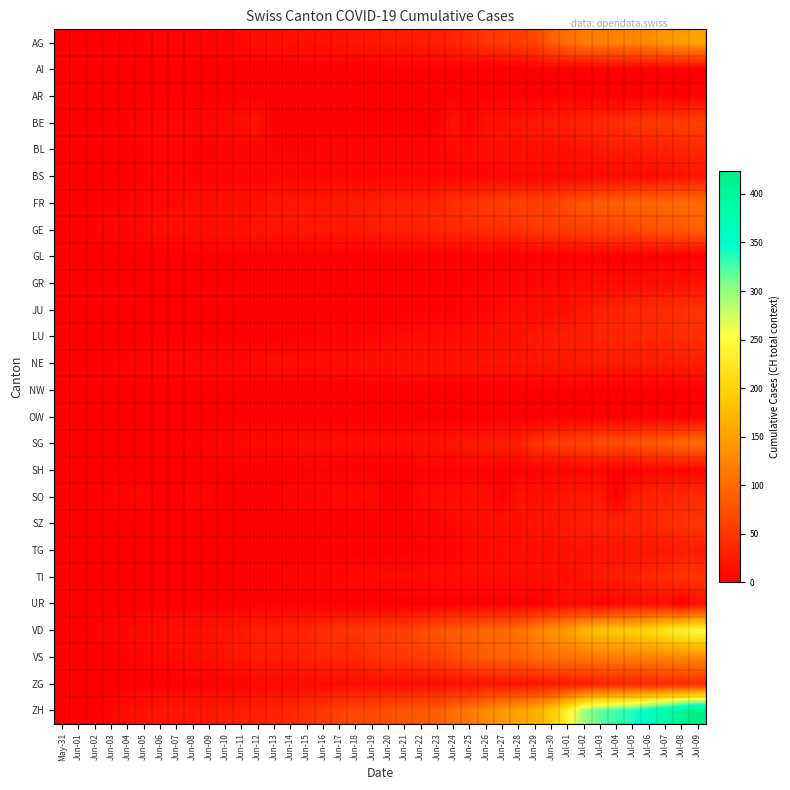

What is the spread (max minus min) of values at Jun-27?

142